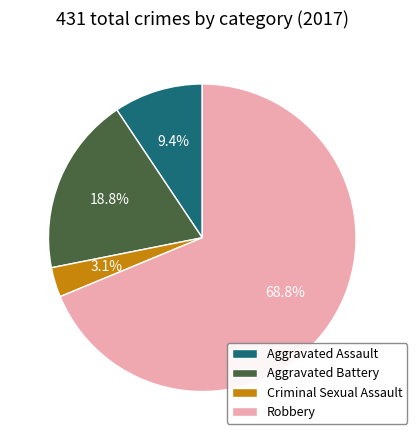

Count the number of slices in the pie.

4